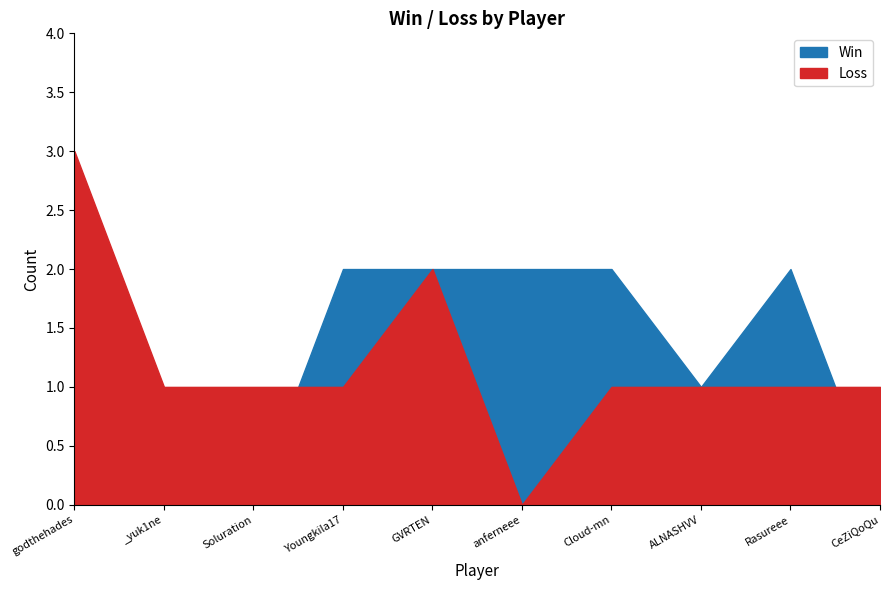

What is the value of the Win point at the 2nd from the left?

1